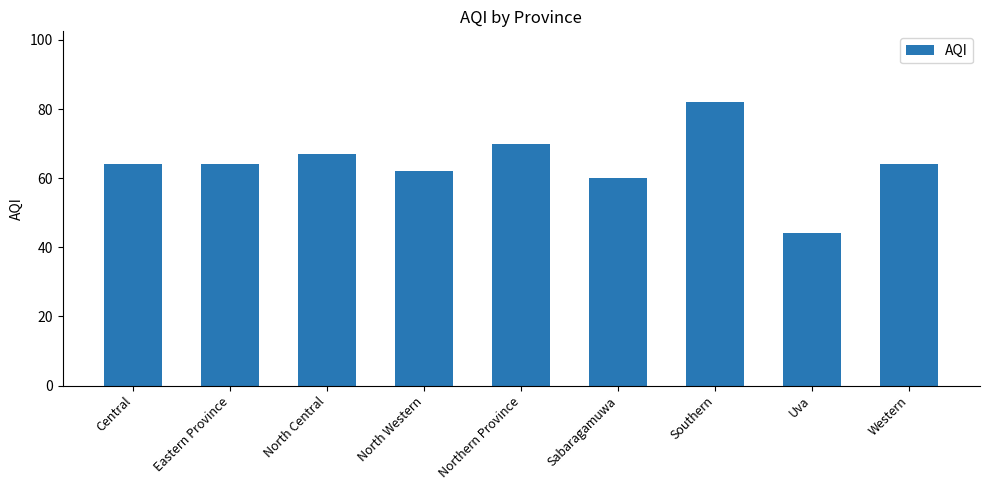

What is the difference between the second highest and minimum values?

26